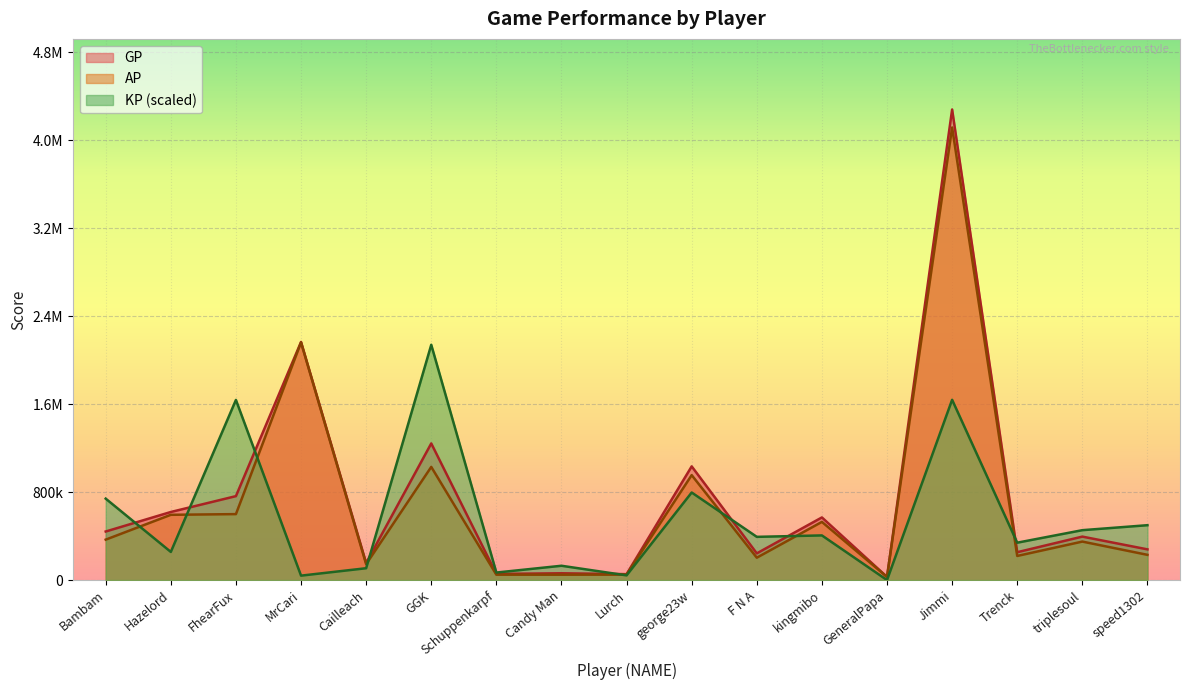

What is the greatest value displayed?

4278949.0